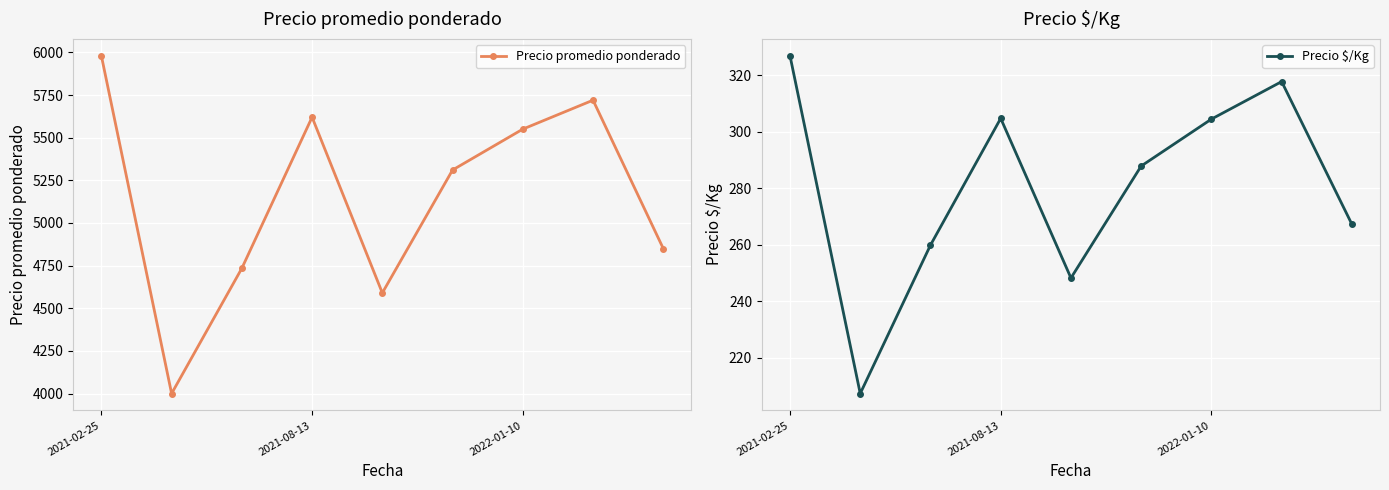

Where does the Precio promedio ponderado series first go above 5310?

2021-02-25